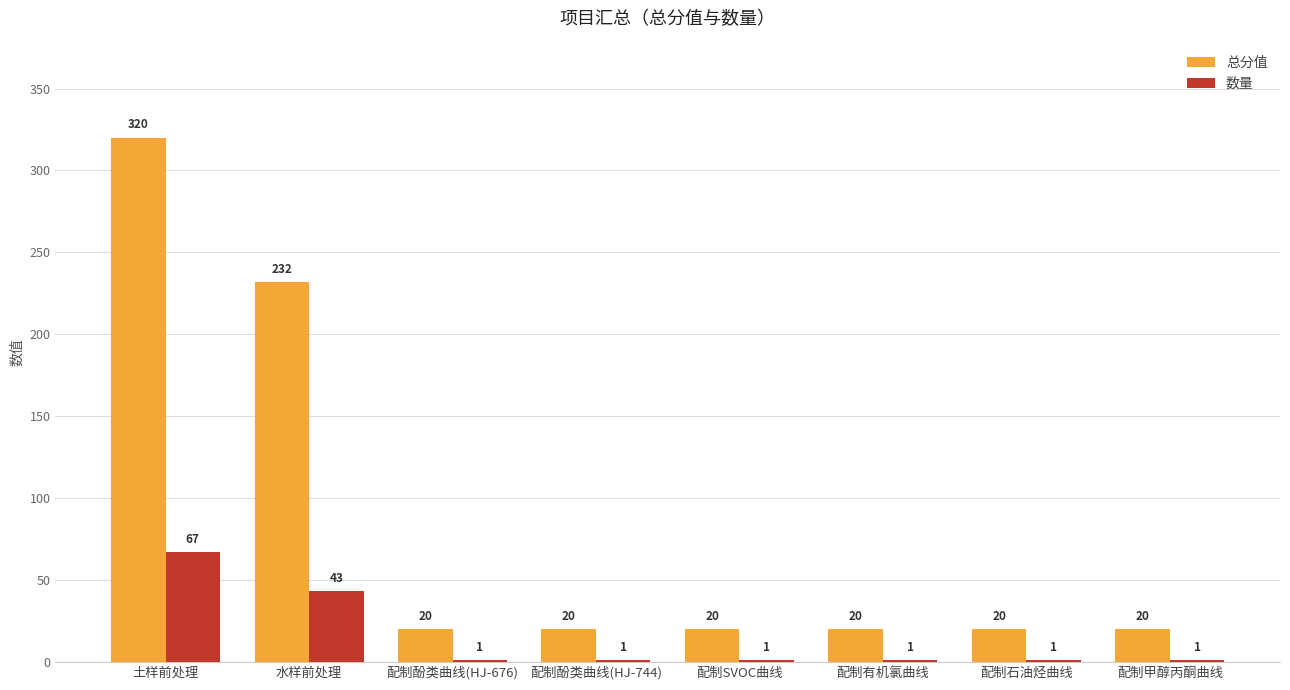

What is the sum of the 总分值 values at 配制石油烃曲线 and 配制SVOC曲线?

40